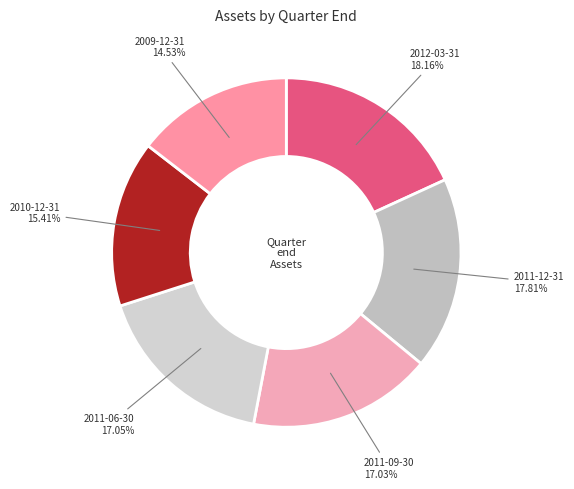

How many slices are in this pie chart?

6